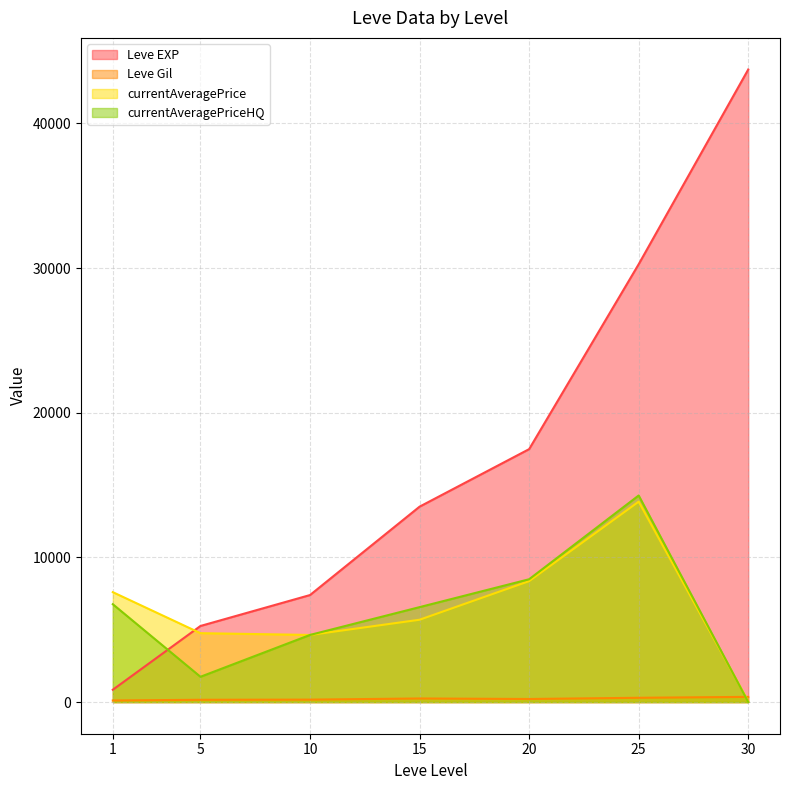

True or false: currentAveragePrice has a value of 1066.3 at 20.

False